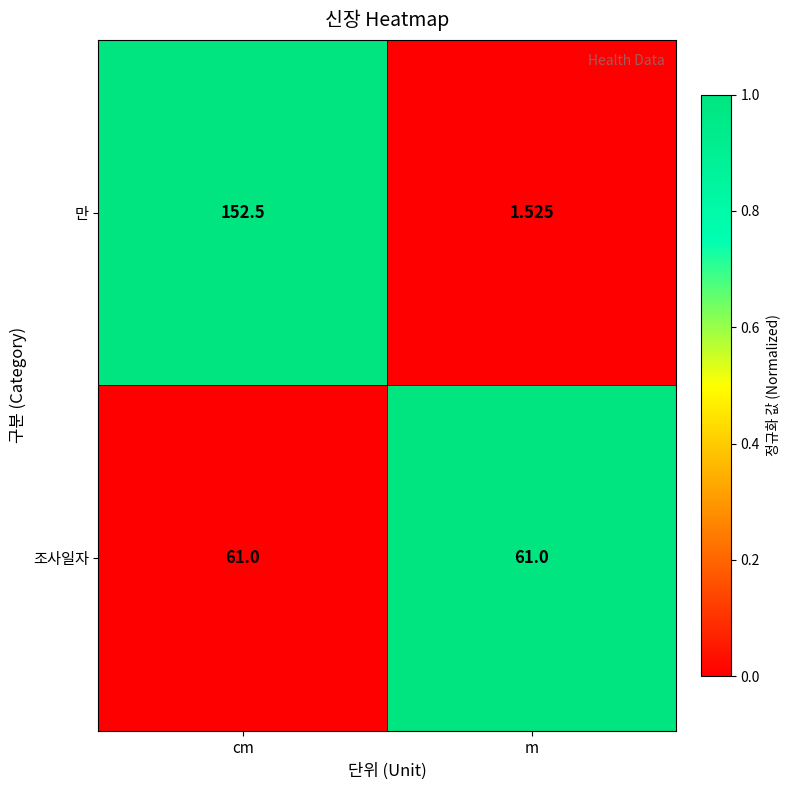

What is the difference between the highest and lowest values at m?

59.5